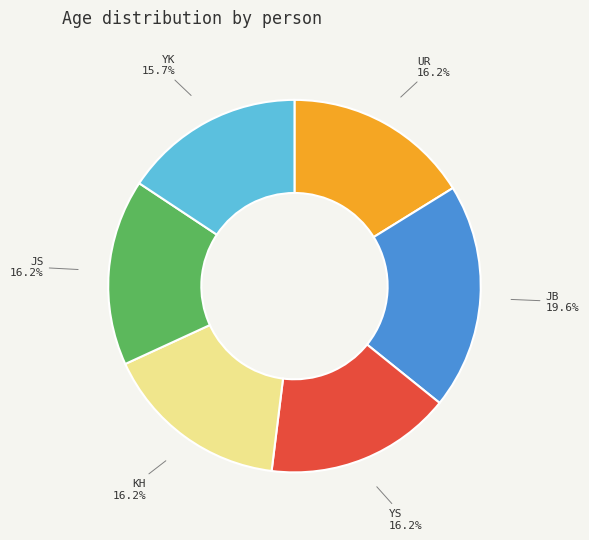

What percentage is the KH slice, to the nearest percent?

16%